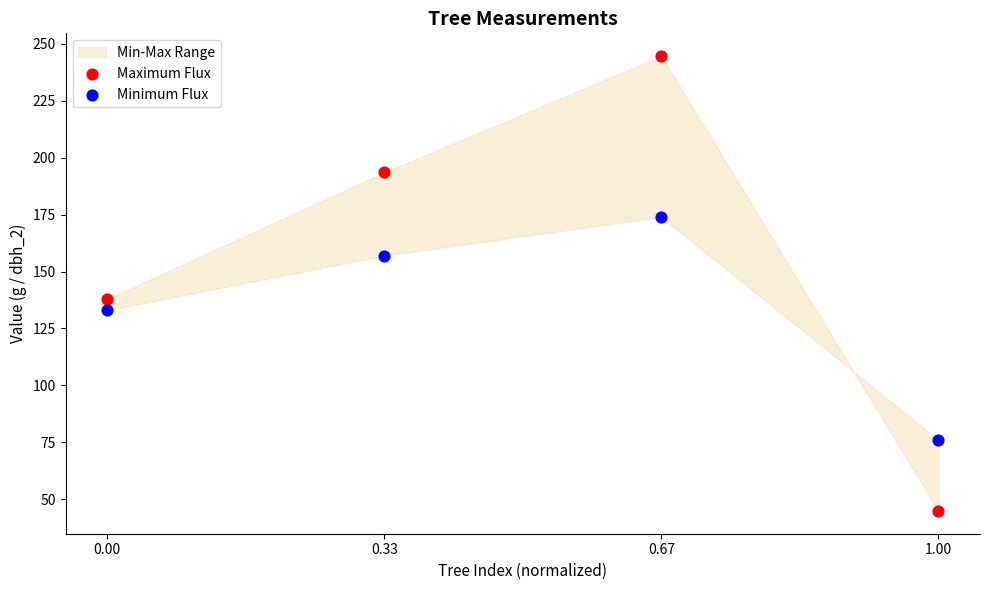

Which series has the widest spread of Y values?

Maximum Flux